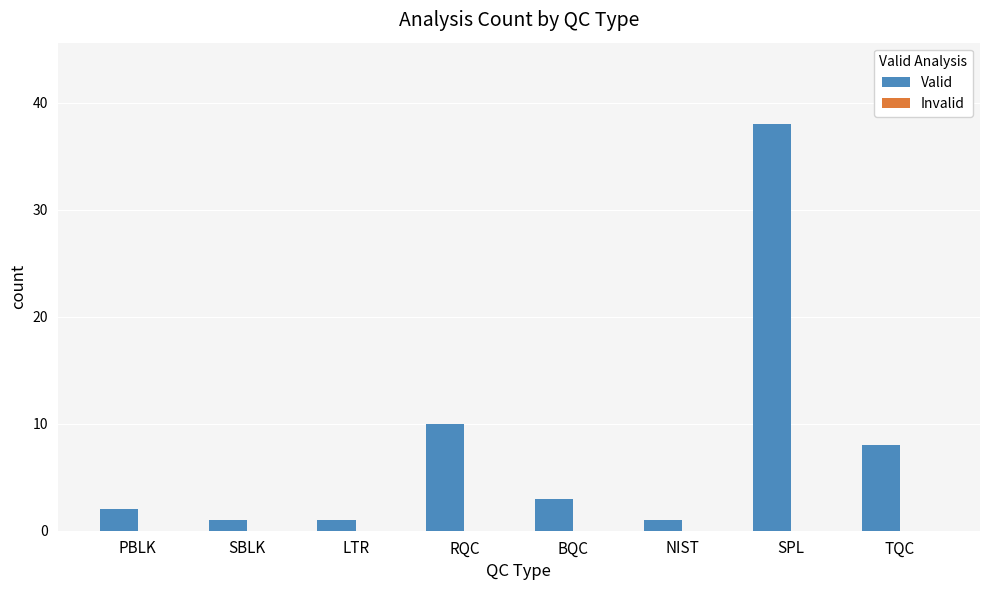

Does the chart contain stacked bars?

No